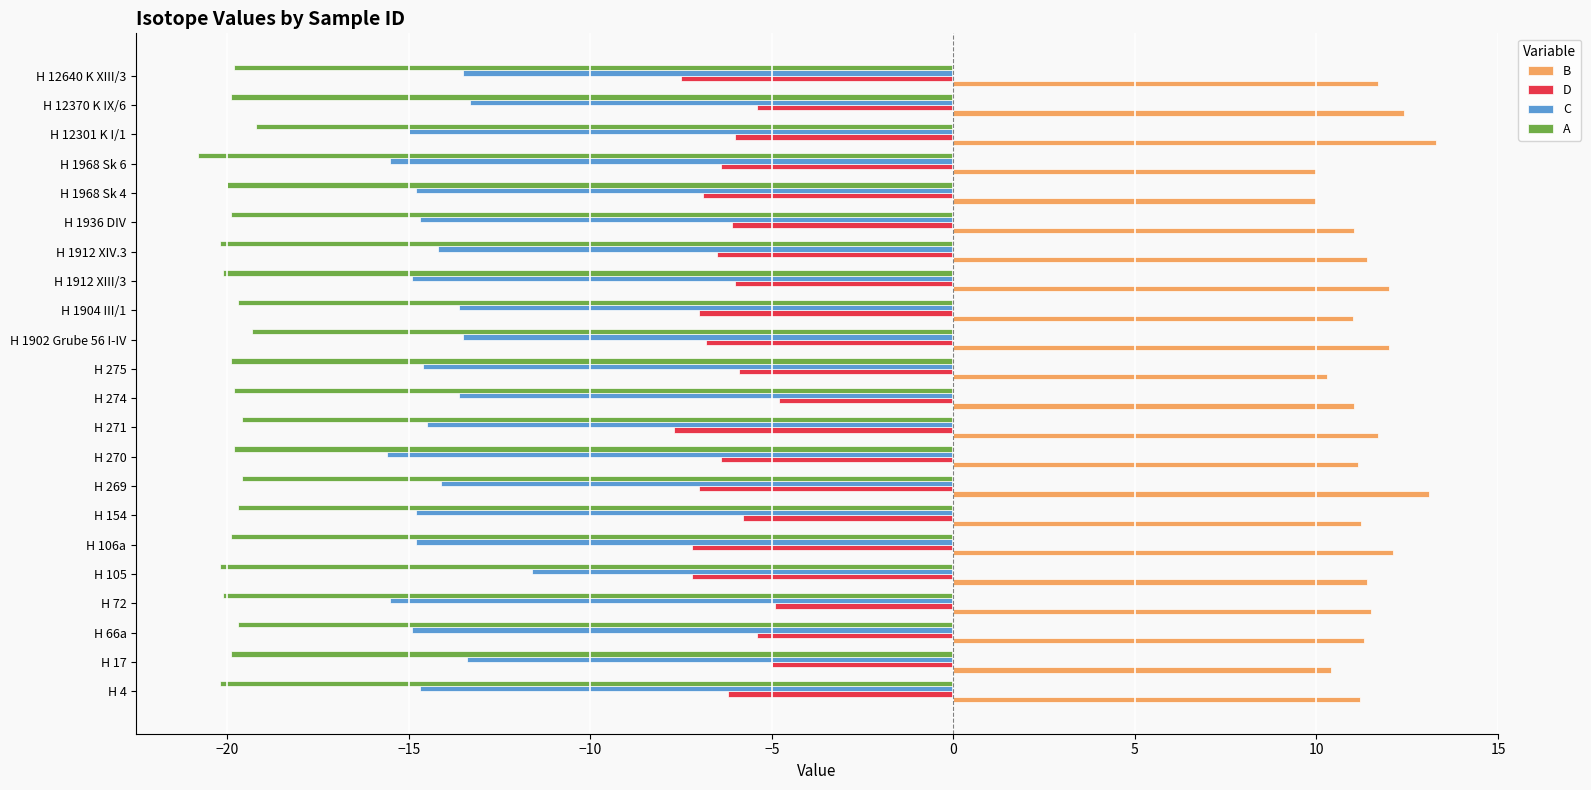

What is the greatest value displayed?

13.3